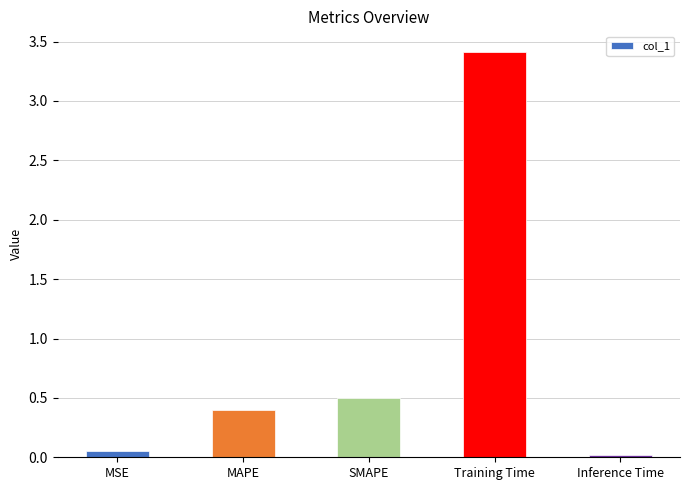

What is the value of the 2nd bar from the left?

0.4